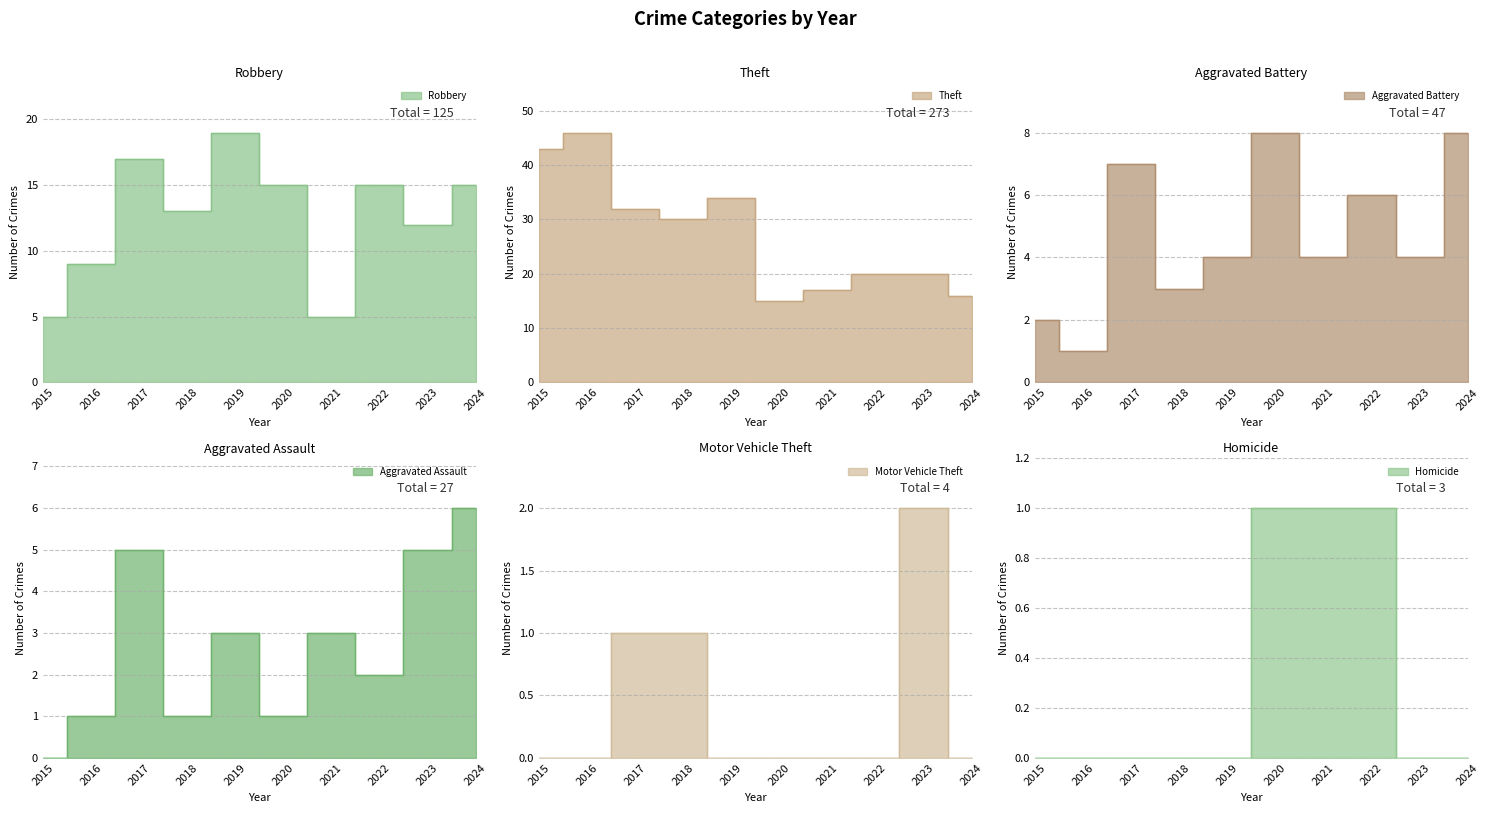

Reading left to right, what are all the values shown in this chart?

Robbery: 5	9	17	13	19	15	5	15	12	15
Theft: 43	46	32	30	34	15	17	20	20	16
Aggravated Battery: 2	1	7	3	4	8	4	6	4	8
Aggravated Assault: 0	1	5	1	3	1	3	2	5	6
Motor Vehicle Theft: 0	0	1	1	0	0	0	0	2	0
Homicide: 0	0	0	0	0	1	1	1	0	0